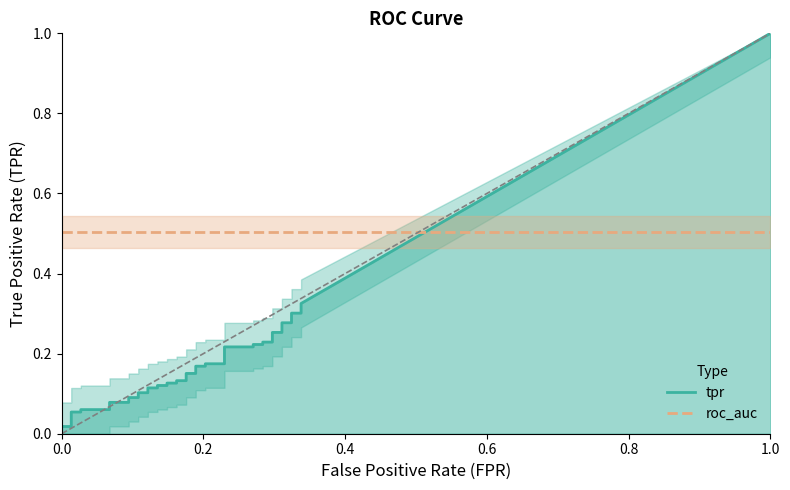

Rank the categories by tpr value from lowest to highest.

0, 1, 2, 3, 4, 5, 6, 7, 8, 9, 10, 11, 12, 13, 14, 15, 16, 17, 18, 19, 20, 21, 22, 23, 24, 25, 26, 27, 28, 29, 30, 31, 32, 33, 34, 35, 36, 37, 38, 39